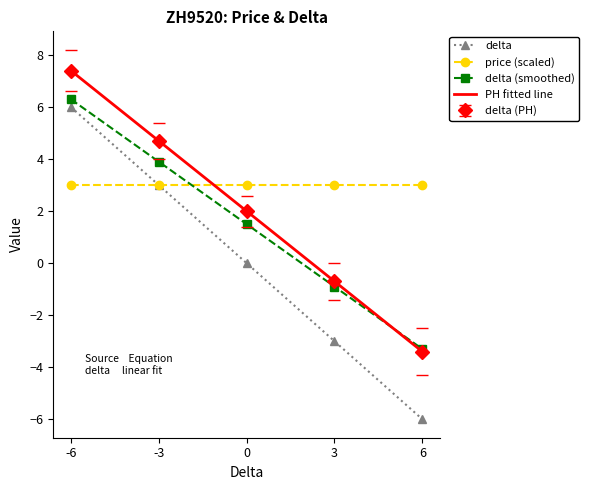

What is the value of the delta (smoothed) point at the 3rd from the left?

1.5